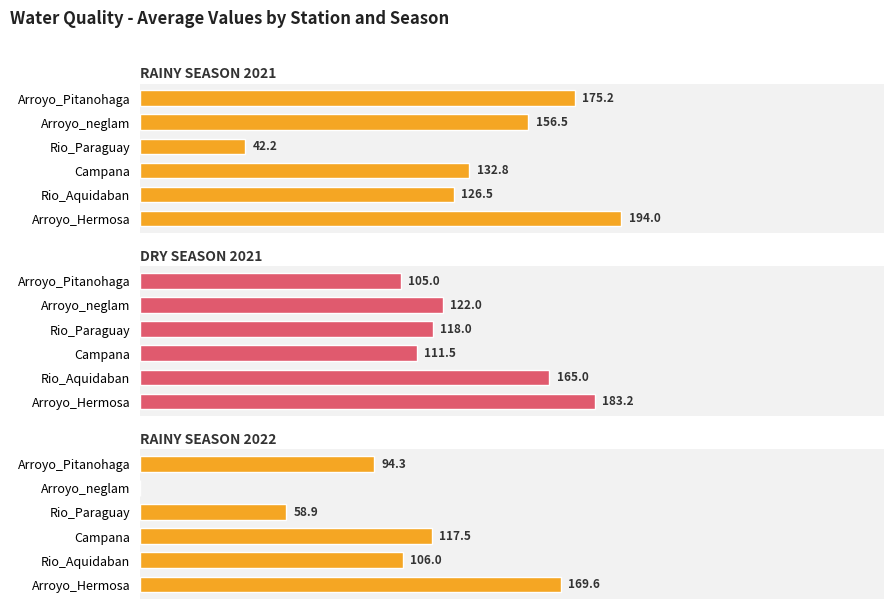

How many values in the RAINY SEASON 2021 series are below 156?

3